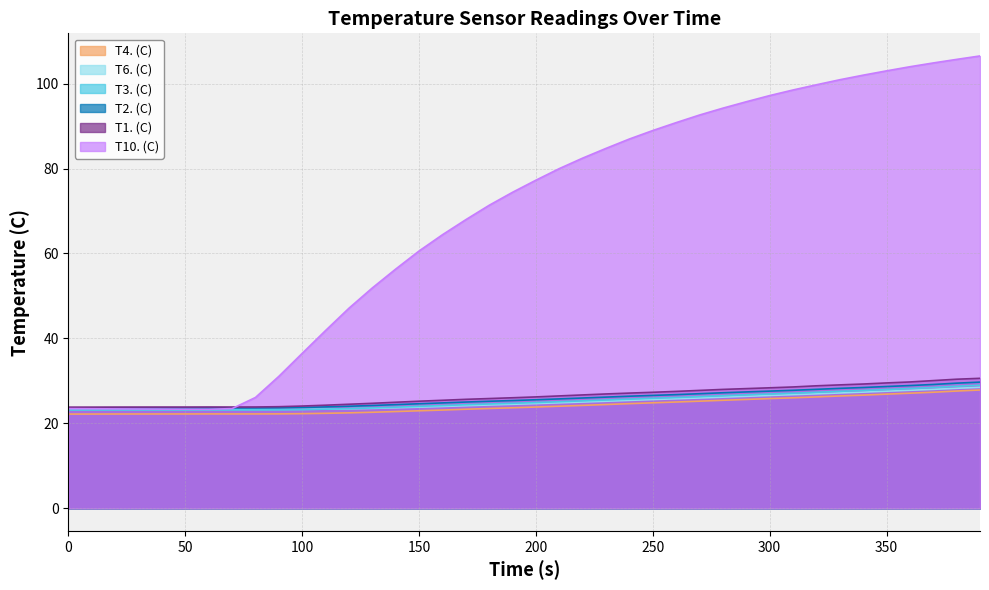

The value of T1. (C) at 250 is 18.5. True or false?

False